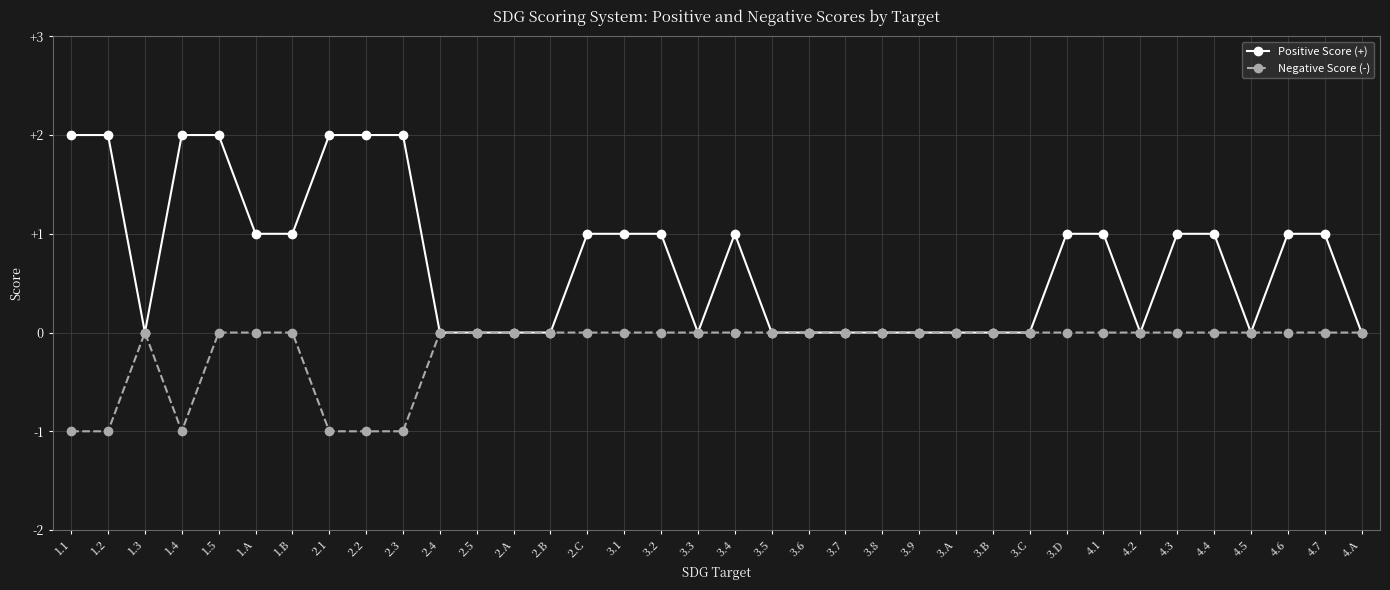

Is this an area chart (filled region under the line)?

No